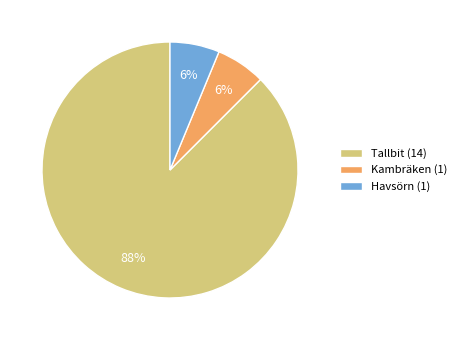

Does Tallbit (14) represent more than half of the total?

Yes